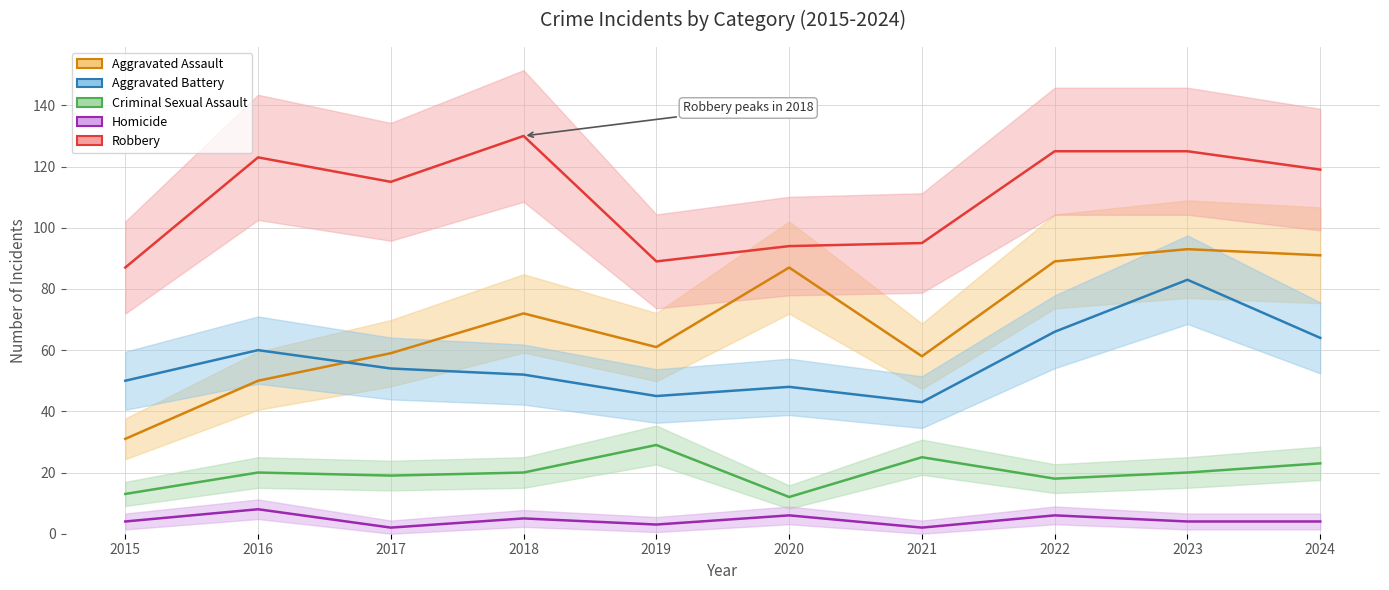

At 2016, list the series in order from largest to smallest.

Robbery, Aggravated Battery, Aggravated Assault, Criminal Sexual Assault, Homicide